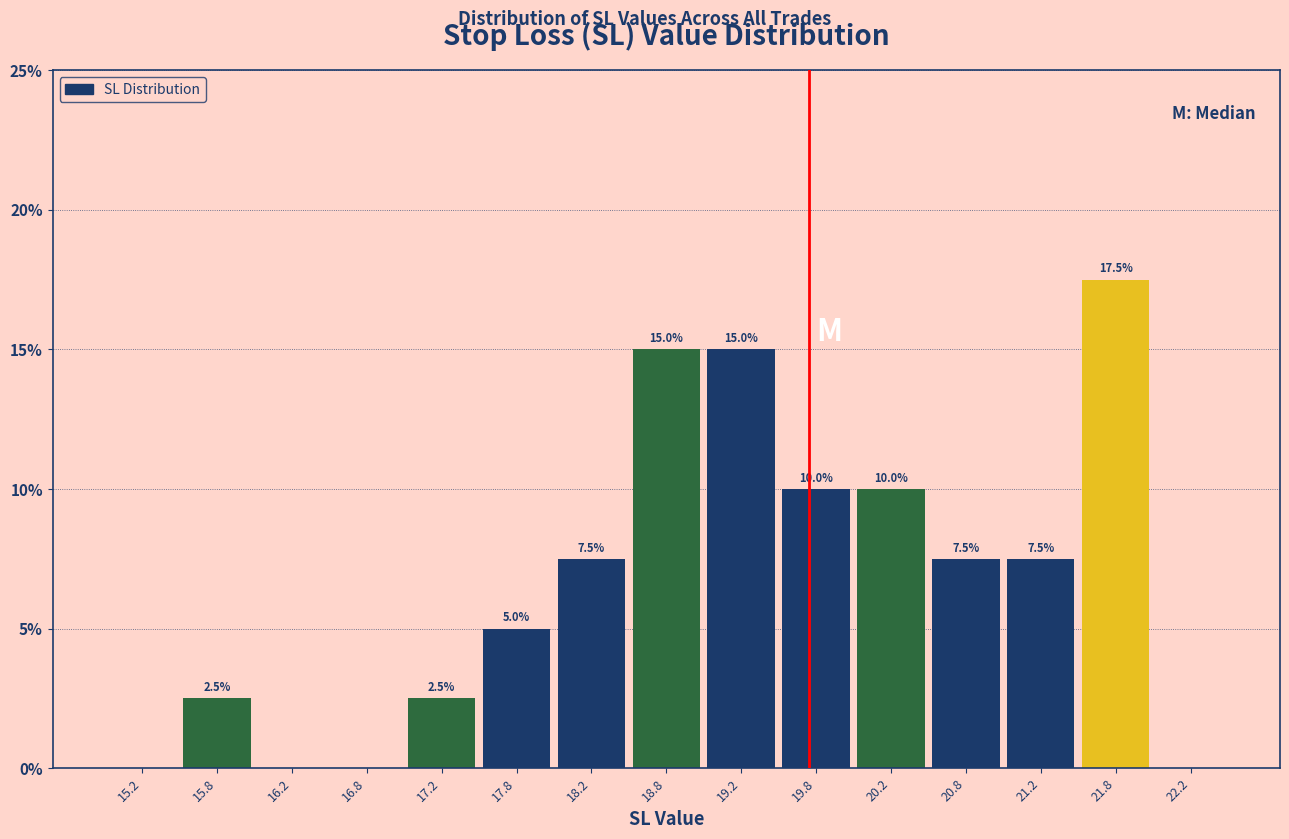

Which range on the x-axis has the tallest bar?

21.5 to 22.0